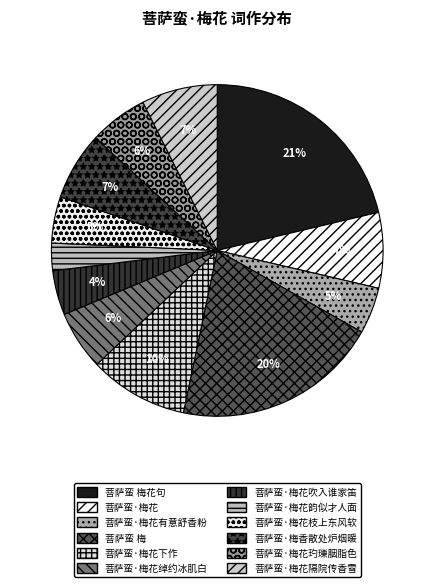

To the nearest percent, what portion does 菩萨蛮·梅香散处炉烟暖 represent?

7%